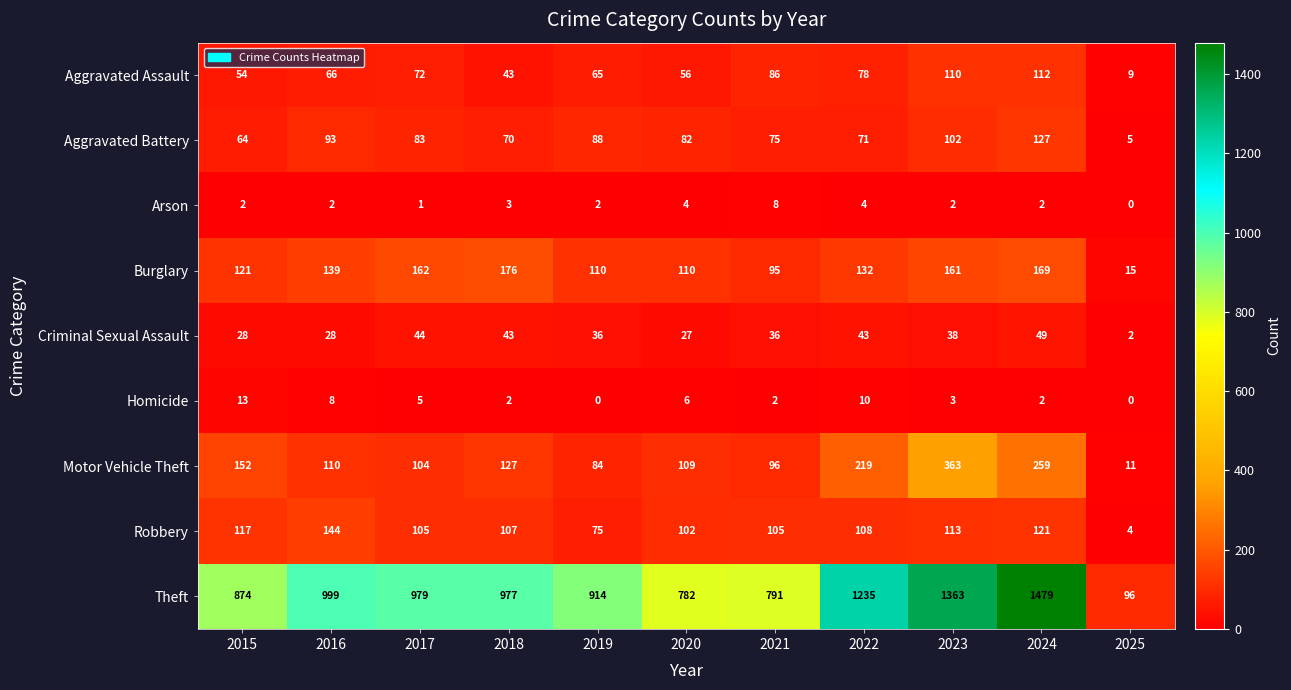

What is the difference between the Robbery values at 2016 and 2020?

42